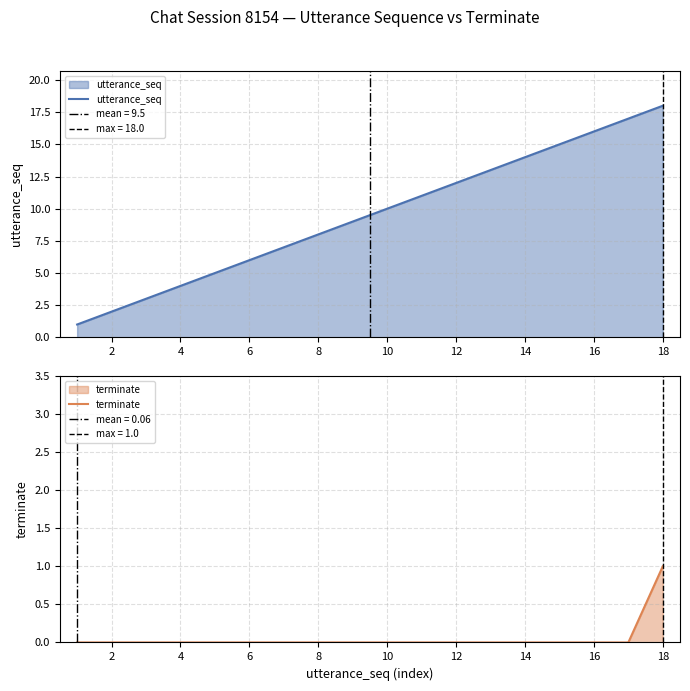

True or false: utterance_seq and terminate cross at least once.

False